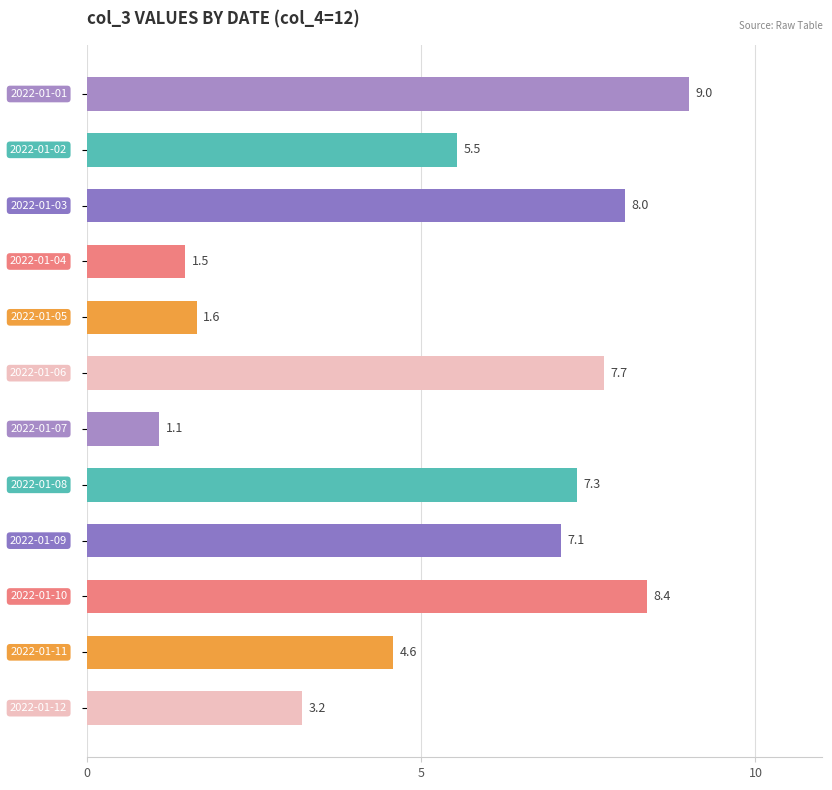

What is the minimum value shown in the chart?

1.1